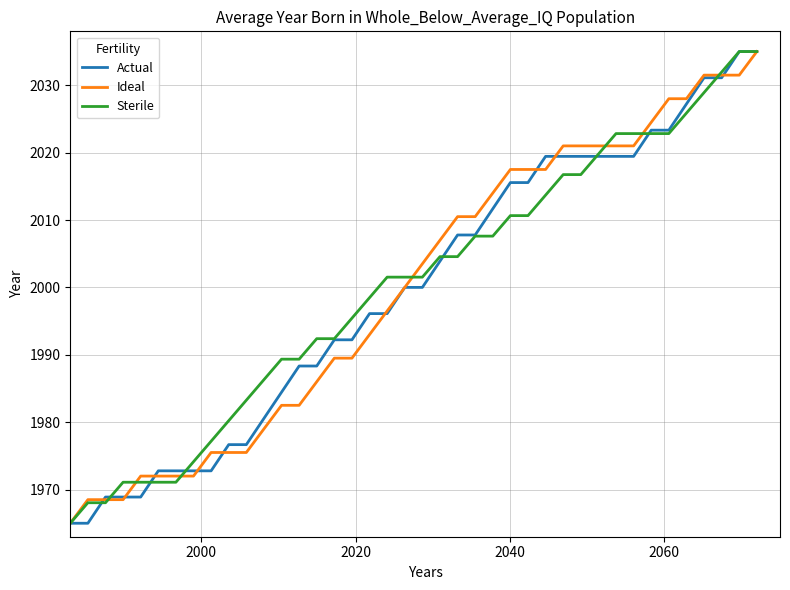

What is the highest value of the Actual series?

2035.0